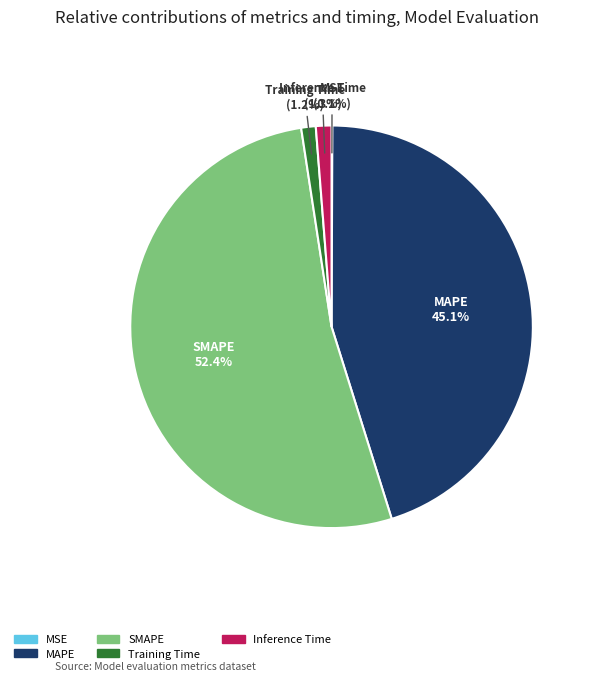

True or false: MAPE accounts for 59% of the total.

False